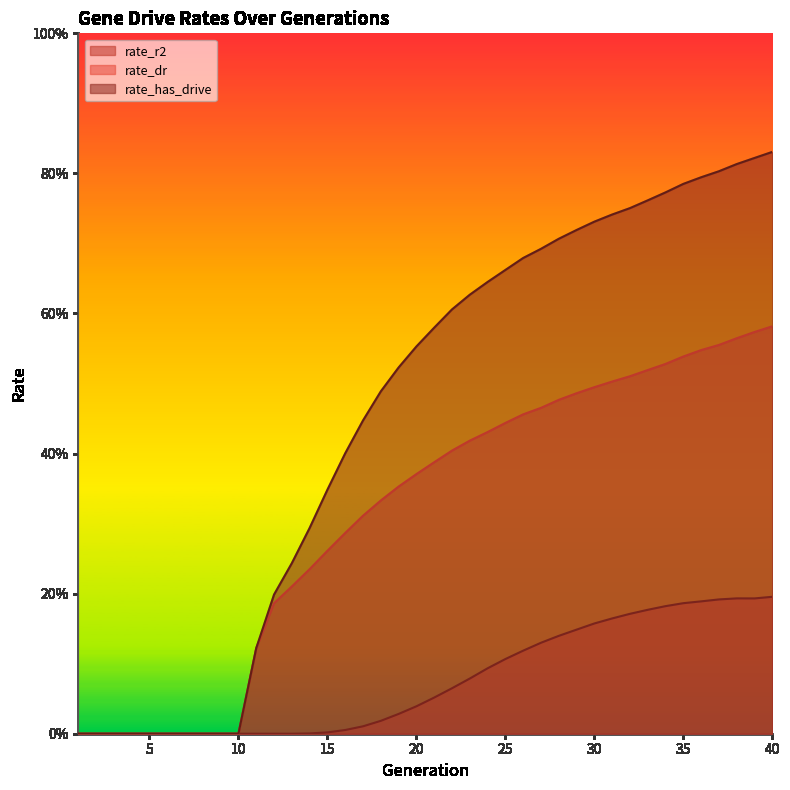

Is it true that rate_dr equals 0.7 at 25?

False